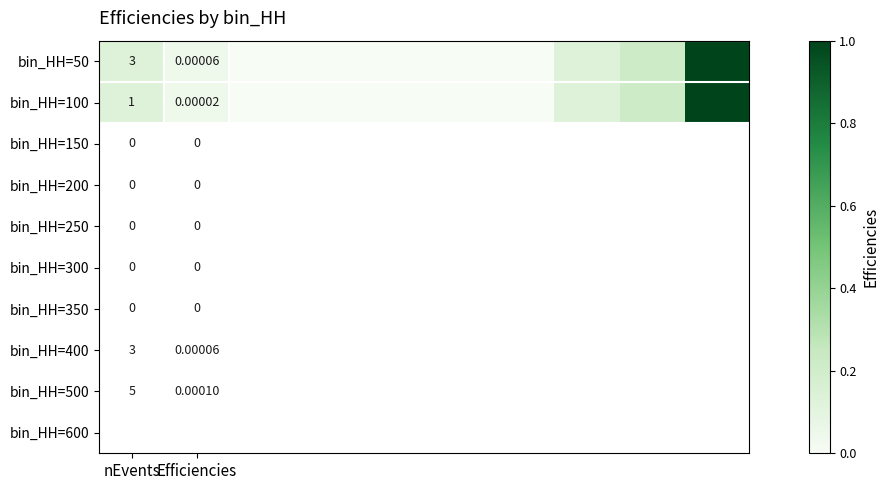

What is the highest value of the bin_HH=50 series?

1.0